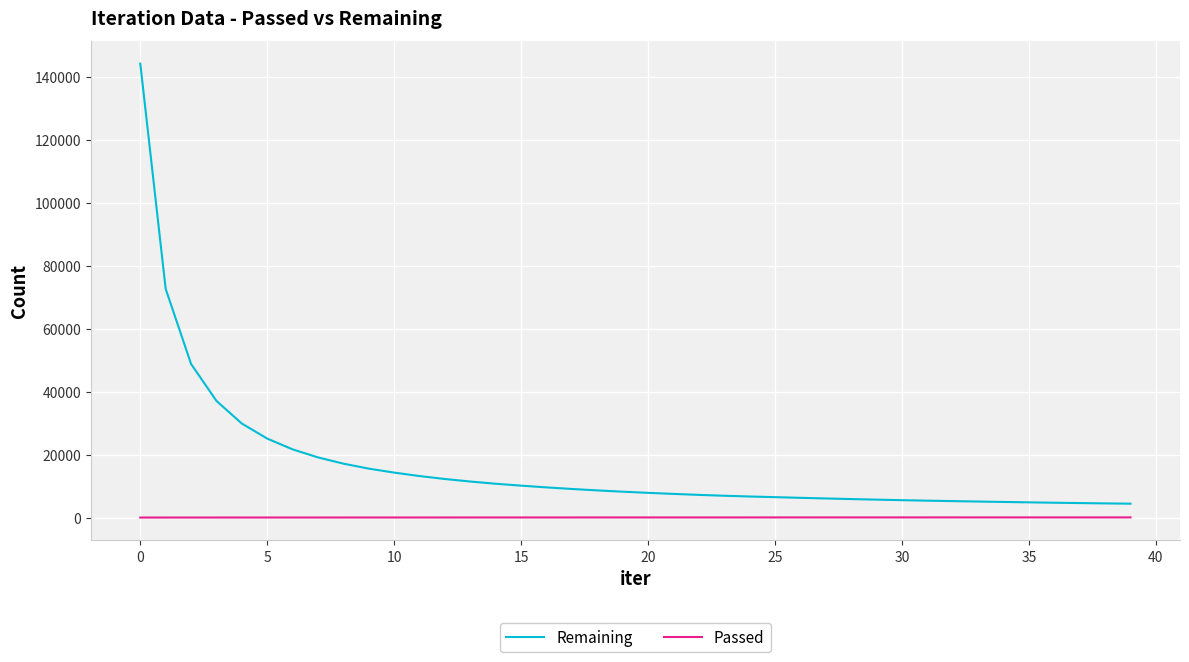

List the series in order of their overall mean, lowest first.

Passed, Remaining